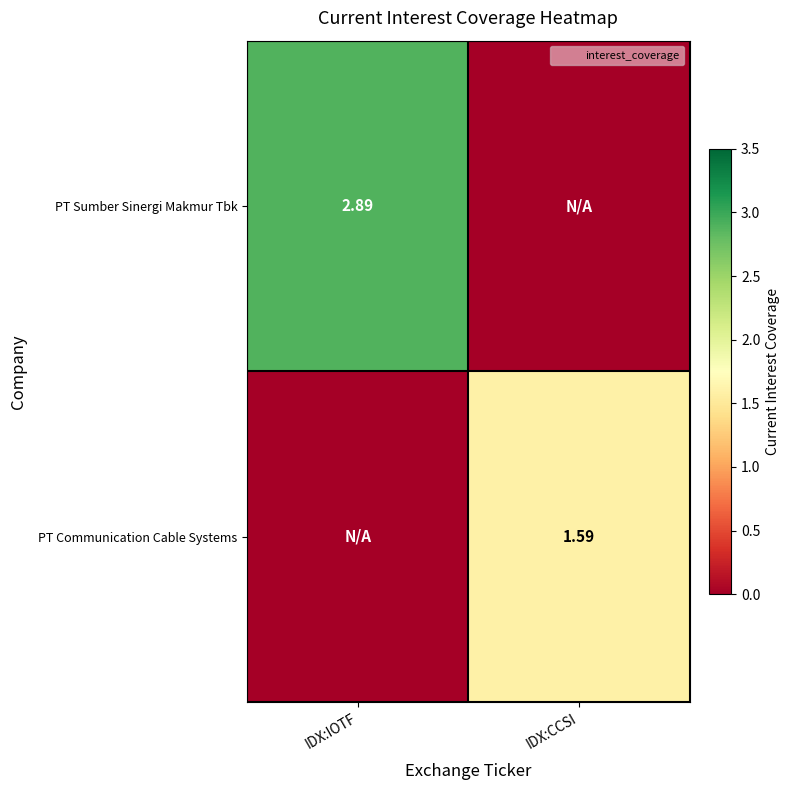

Which category has the highest value across all series?

IDX:IOTF